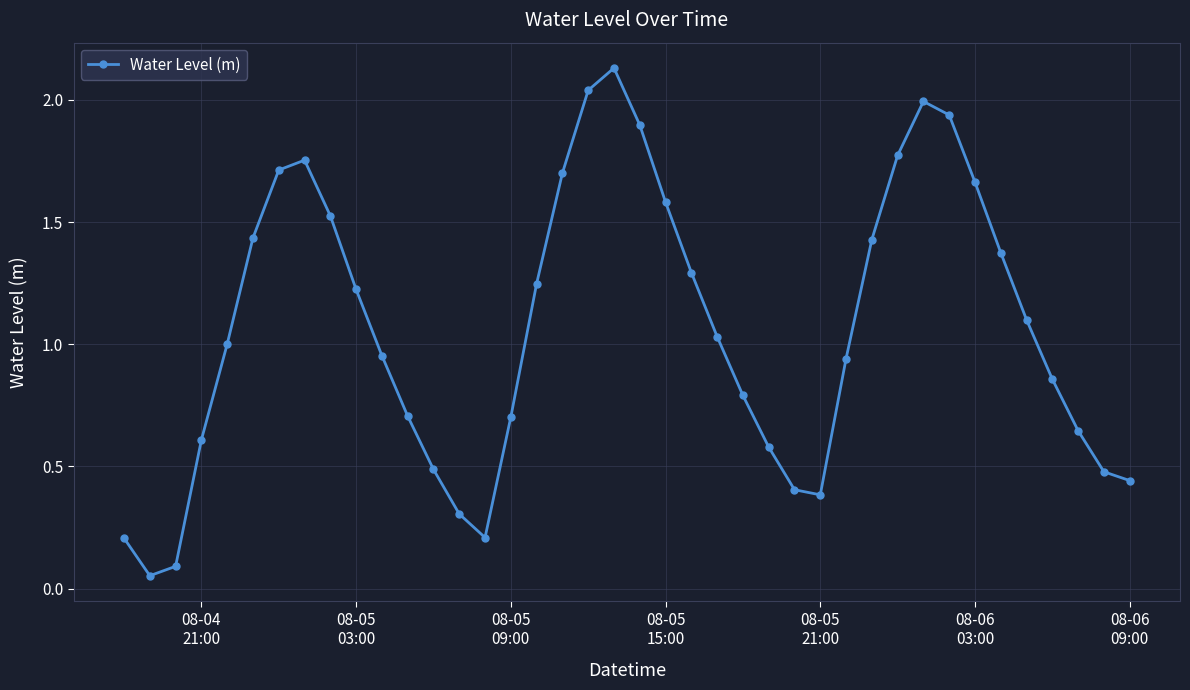

How many interior local peaks (higher than both neighbors) does the data have?

3